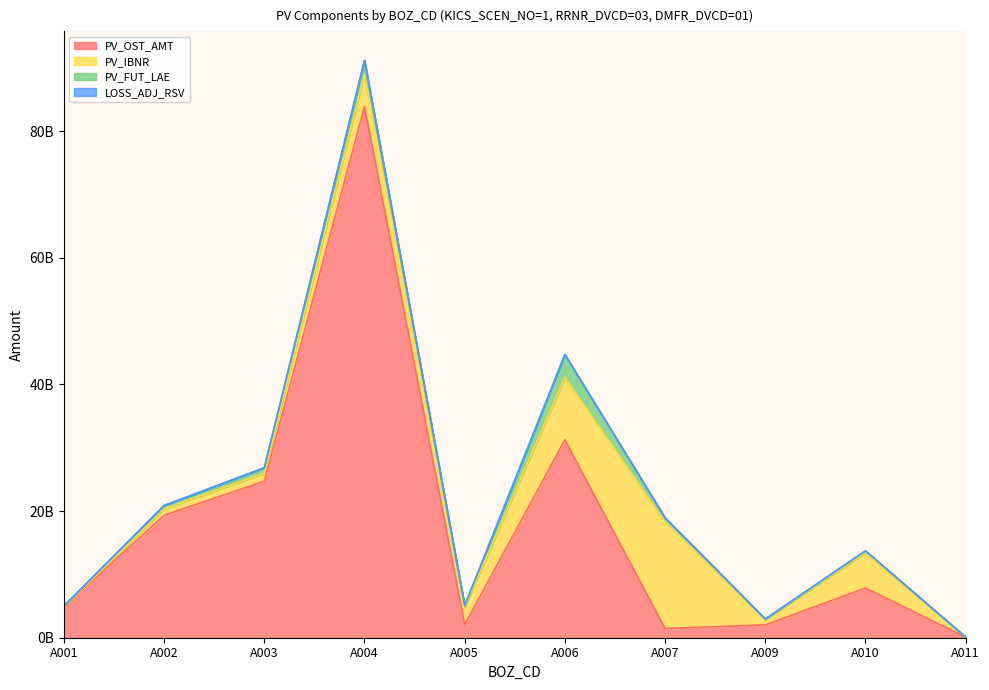

What is the sum of all PV_OST_AMT values?

177618671113.2